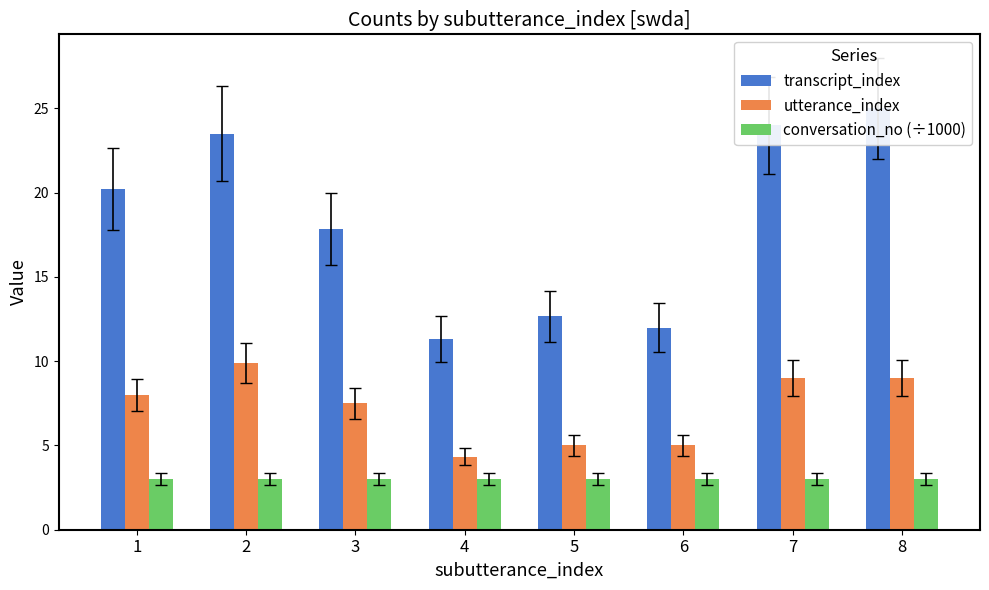

Between 1 and 7, which series saw the biggest shift?

transcript_index